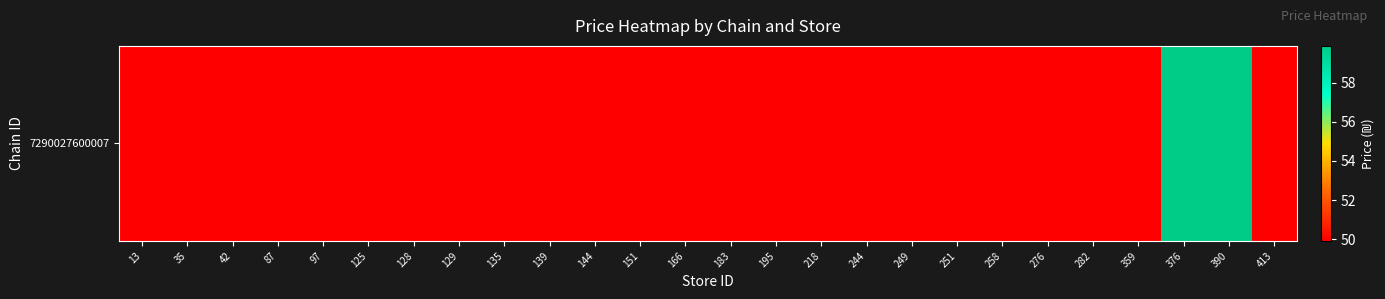

True or false: the data shows 49.9 at 195.

True